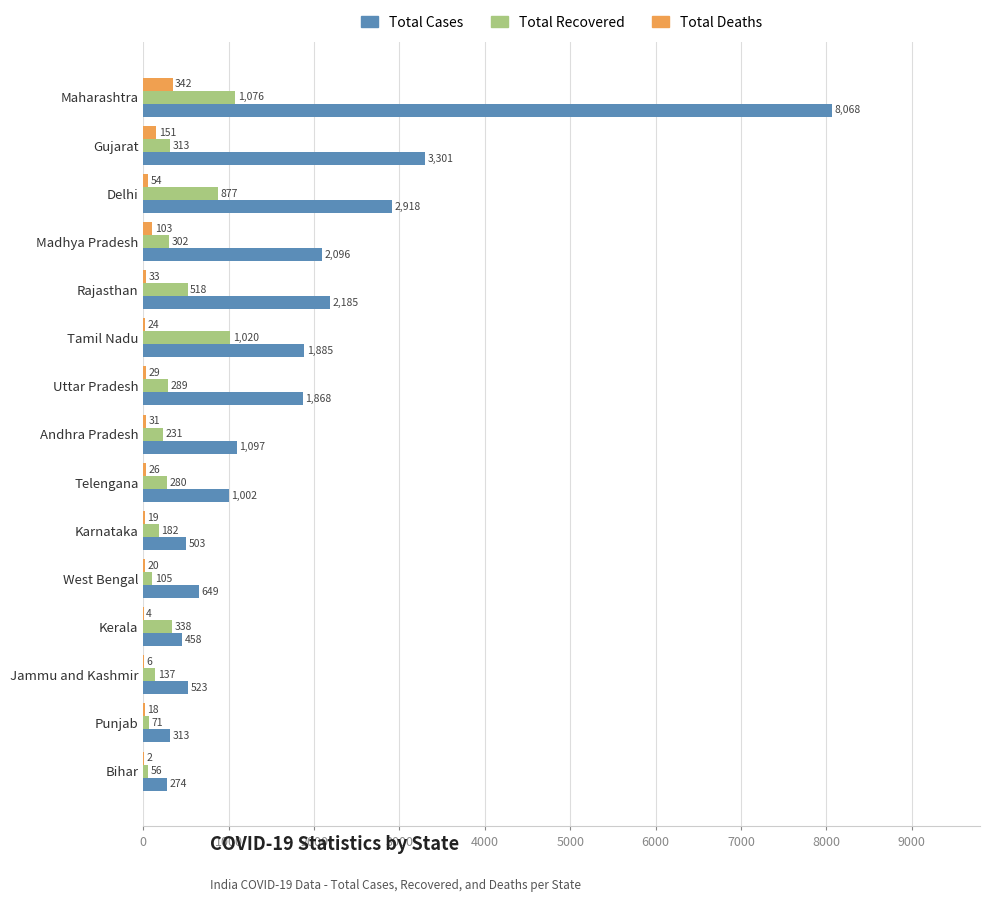

What is the sum of all Total Cases values?

27140